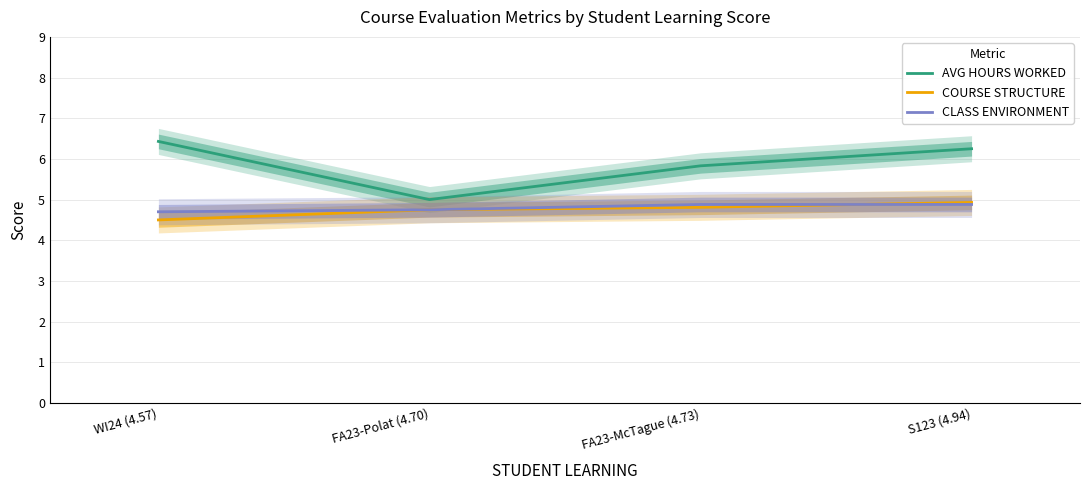

Rank the series by their maximum value, from highest to lowest.

AVG HOURS WORKED, COURSE STRUCTURE, CLASS ENVIRONMENT